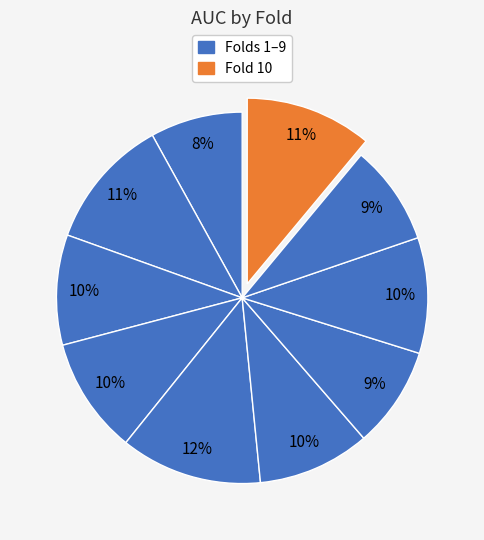

Count the number of slices in the pie.

10